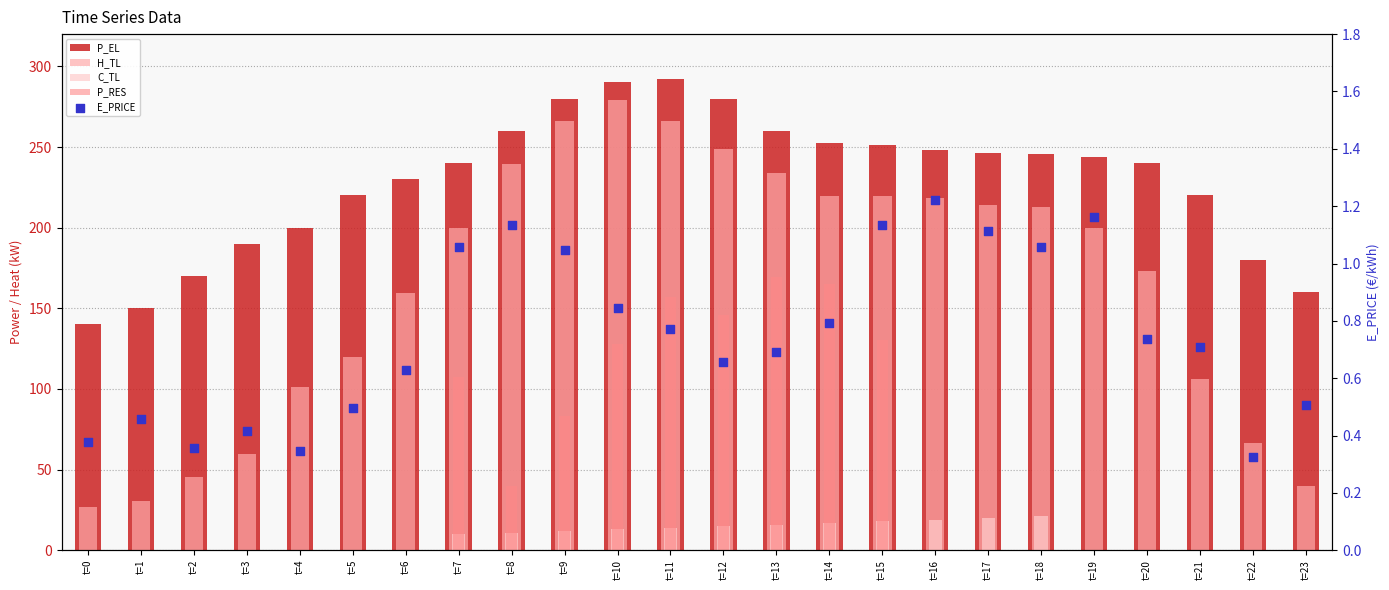

What is the total value across all series at t=22?

246.8